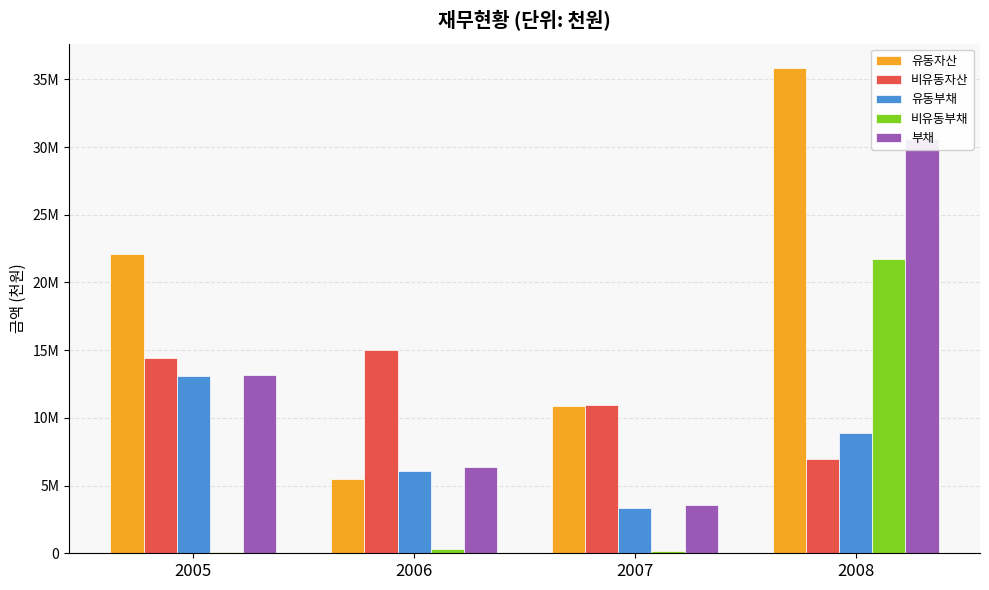

At which label does 유동자산 reach its peak?

2008